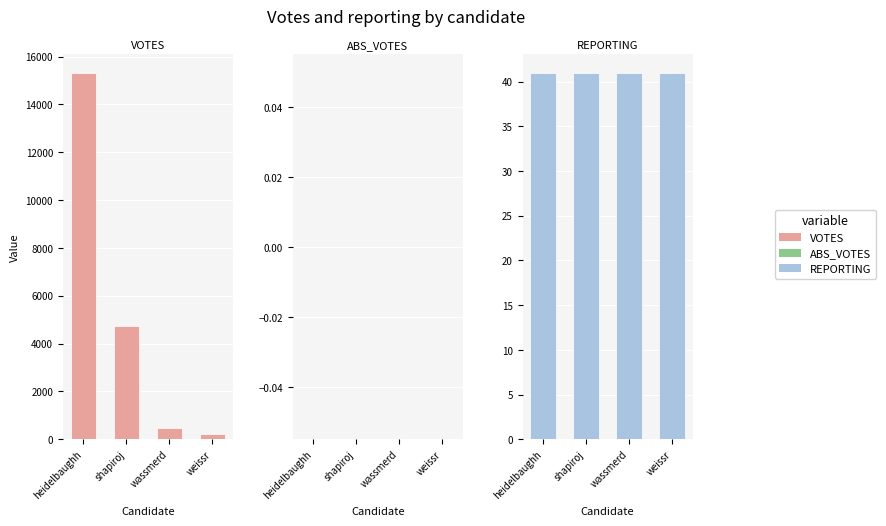

At which label is VOTES closest to 7766?

shapiroj